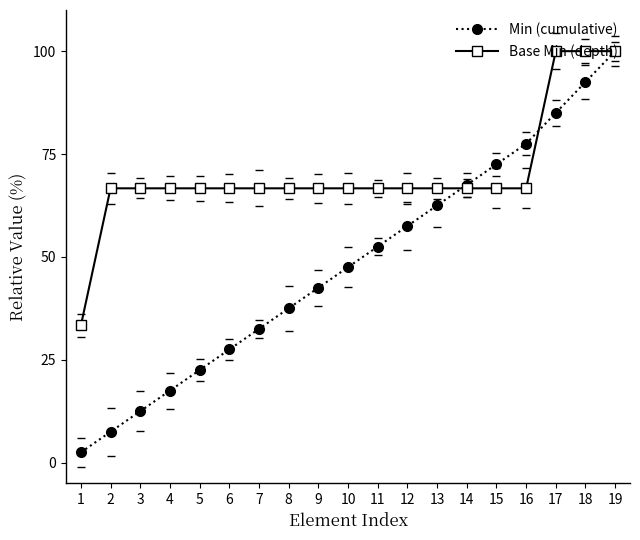

How many lines are shown in the chart?

2